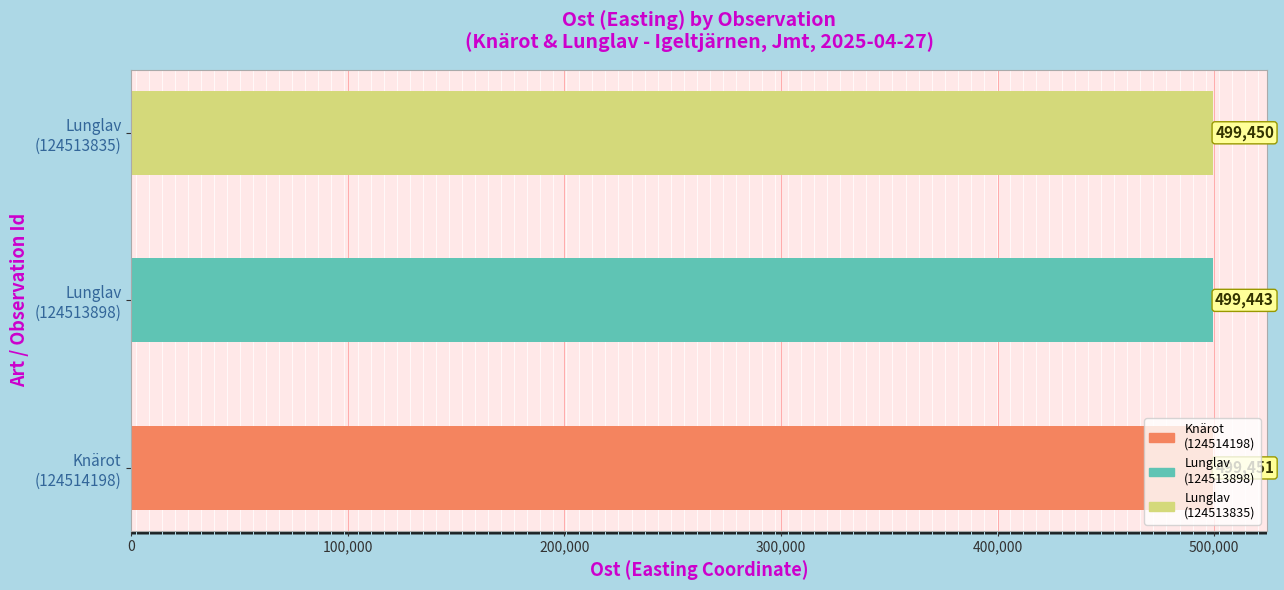

At which label is the value closest to 499447?

Lunglav
(124513835)